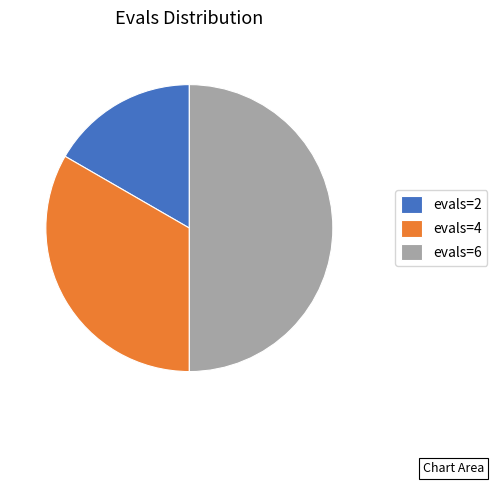

Does evals=2 represent more than half of the total?

No